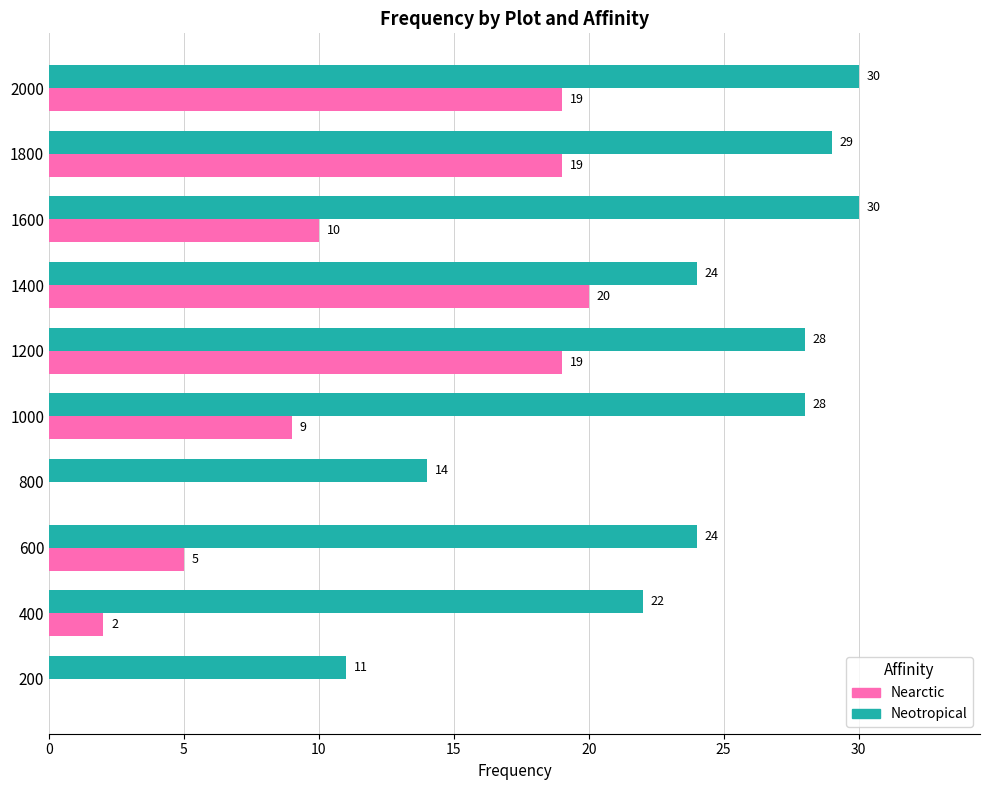

The value of Nearctic at 1000 is 9. True or false?

True